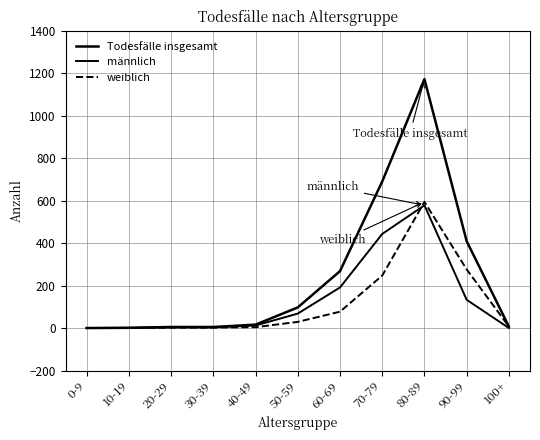

How many lines are shown in the chart?

3